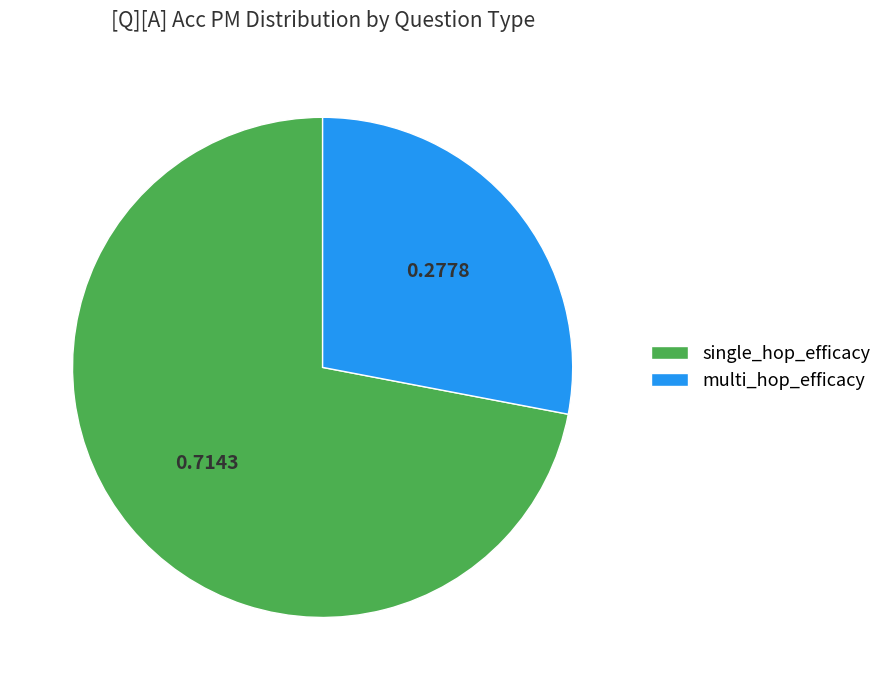

Which has a higher value, multi_hop_efficacy or single_hop_efficacy?

single_hop_efficacy